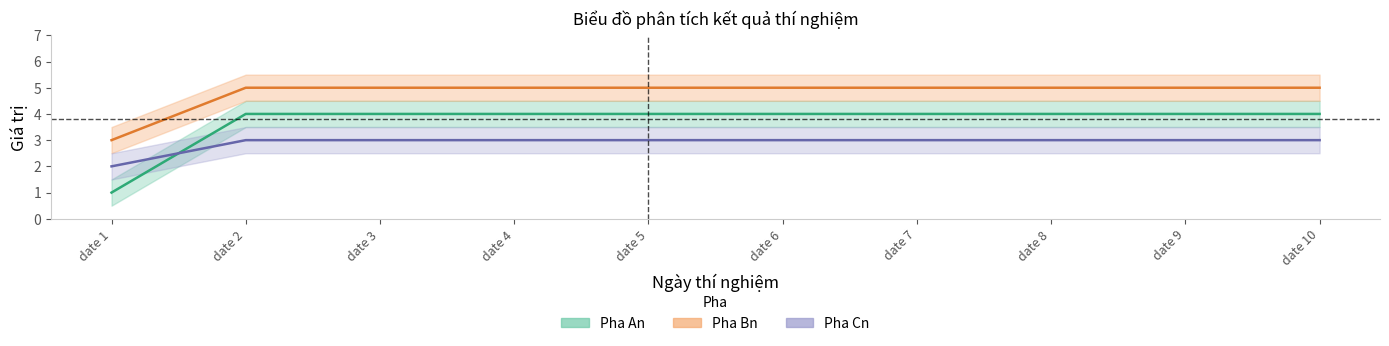

Between date 2 and date 8, which is larger?

date 2